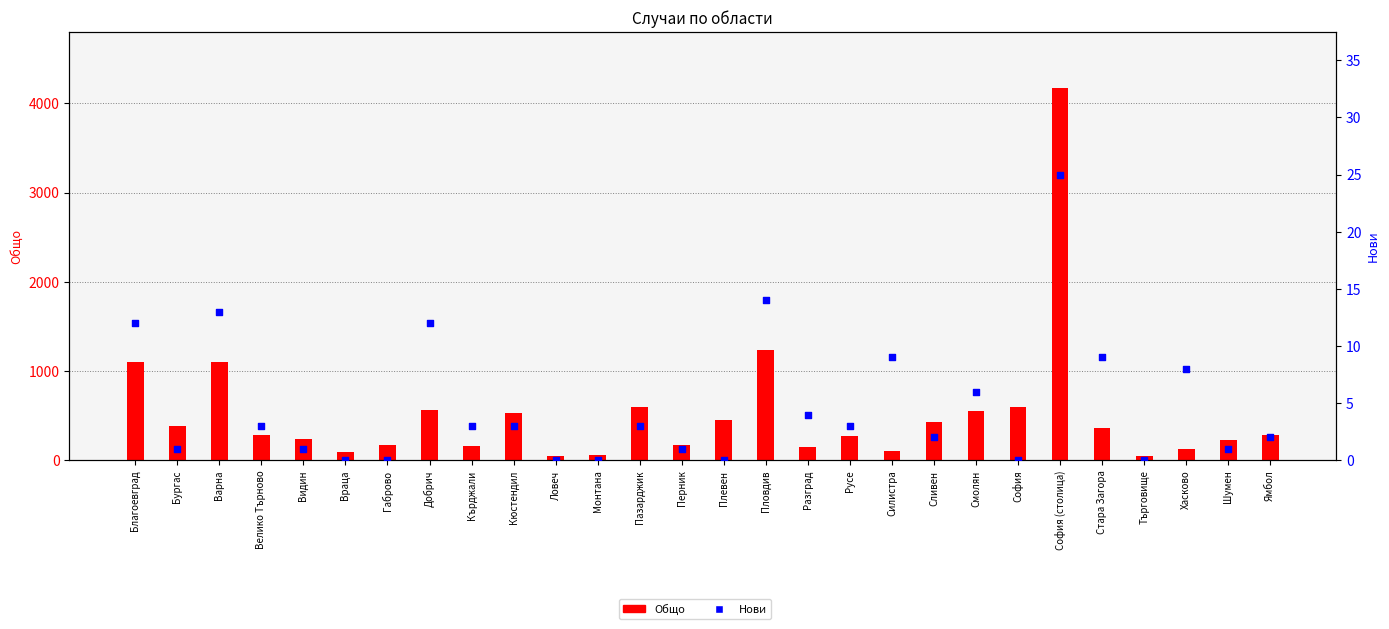

Which series reaches the minimum Y coordinate?

Нови